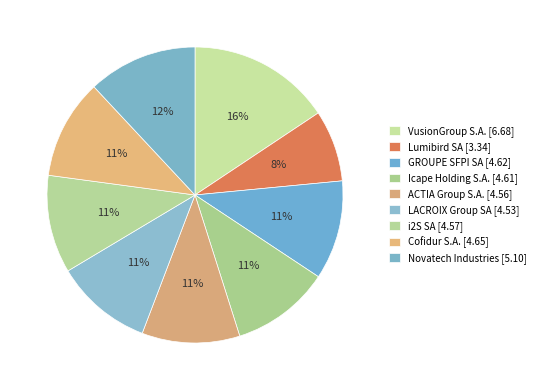

Is there a majority slice in this chart?

No